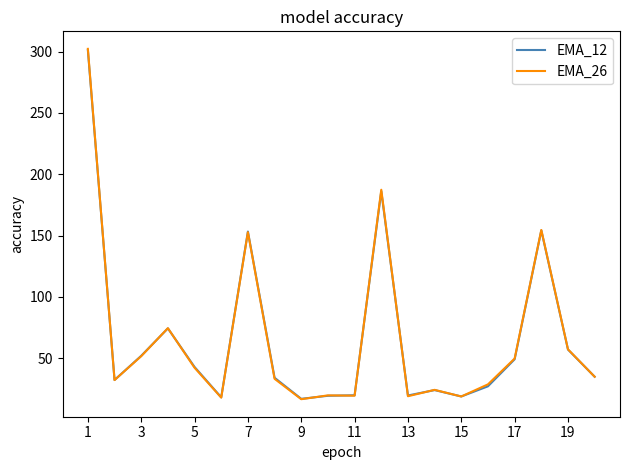

What is the smallest value displayed?

16.6